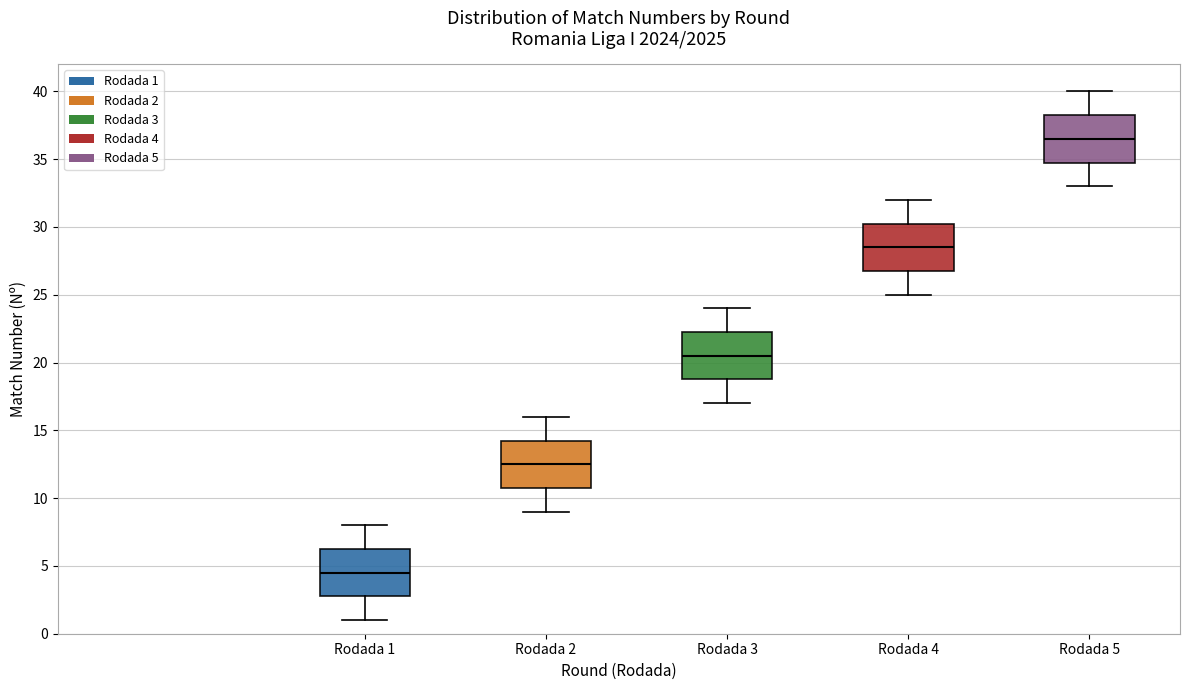

Reading left to right, transcribe this box plot: for each box, give where its median line is, the range the box spans, and where its two whiskers end, as read against the y-axis. The values are not printed on the chart, so give them approximately, as read against the axis.

Rodada 1: median 4.5, box 3.0 to 6.5, whiskers 1.0 to 8.0
Rodada 2: median 12.5, box 11.0 to 14.5, whiskers 9.0 to 16.0
Rodada 3: median 20.5, box 19.0 to 22.5, whiskers 17.0 to 24.0
Rodada 4: median 28.5, box 27.0 to 30.5, whiskers 25.0 to 32.0
Rodada 5: median 36.5, box 35.0 to 38.5, whiskers 33.0 to 40.0